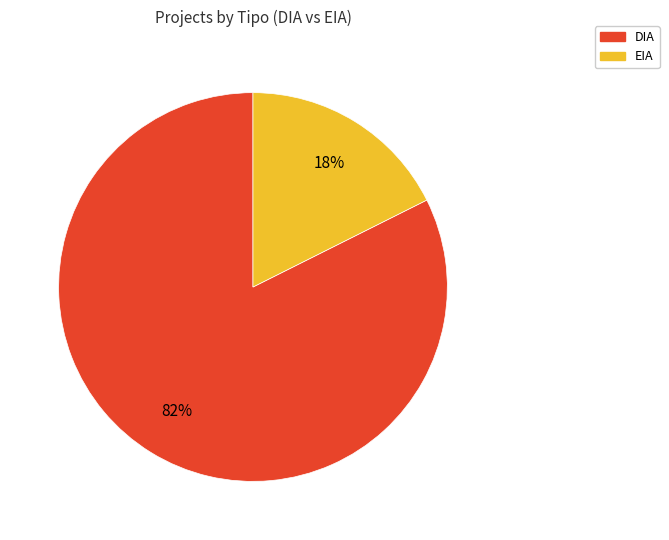

Which slice is the smallest?

EIA